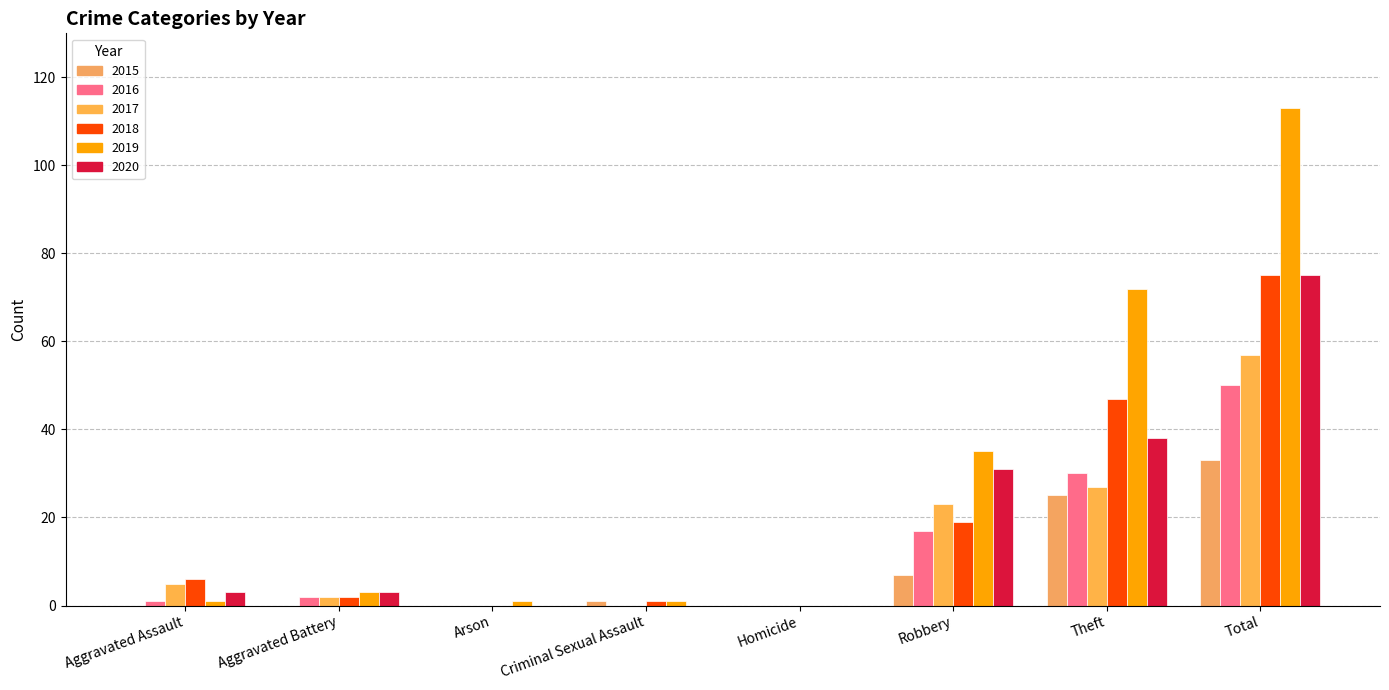

Does the chart contain stacked bars?

No